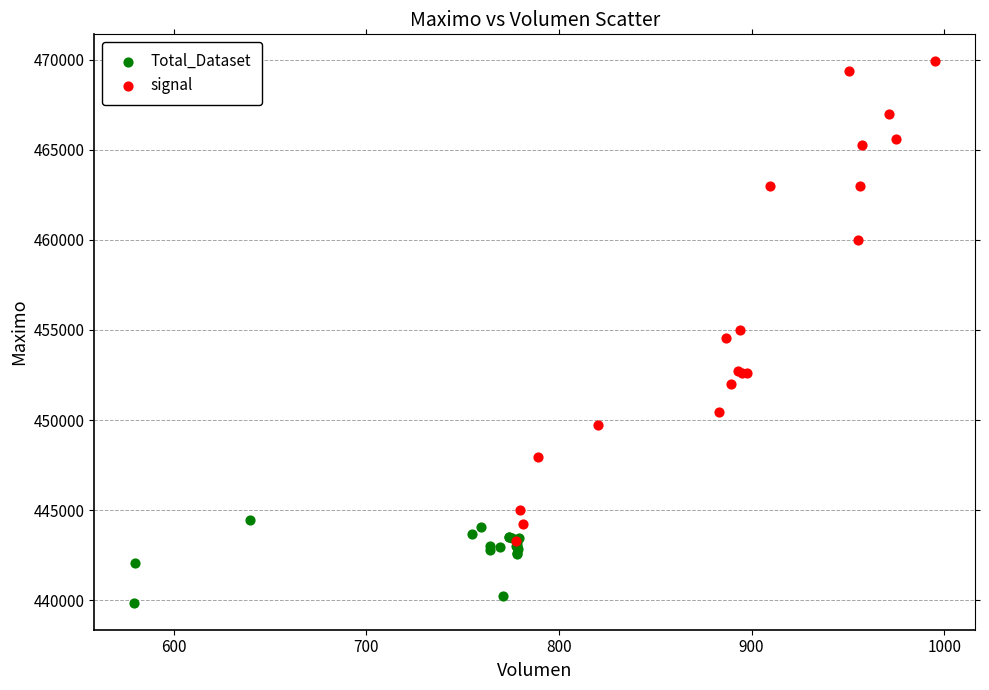

Which series has the largest Y range (max minus min)?

signal